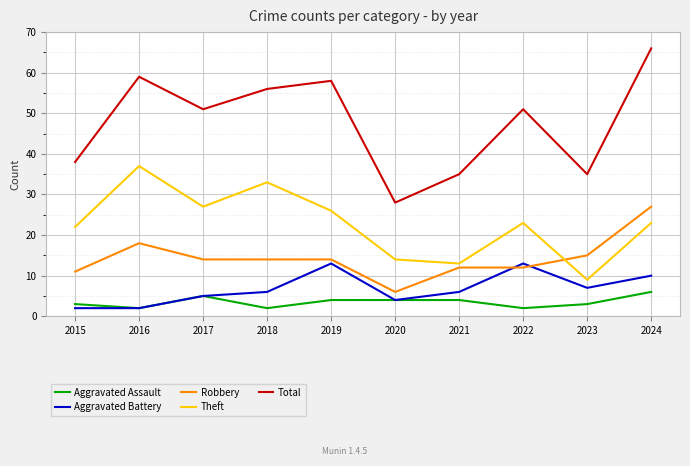

At which category does Theft reach its first local peak?

2016